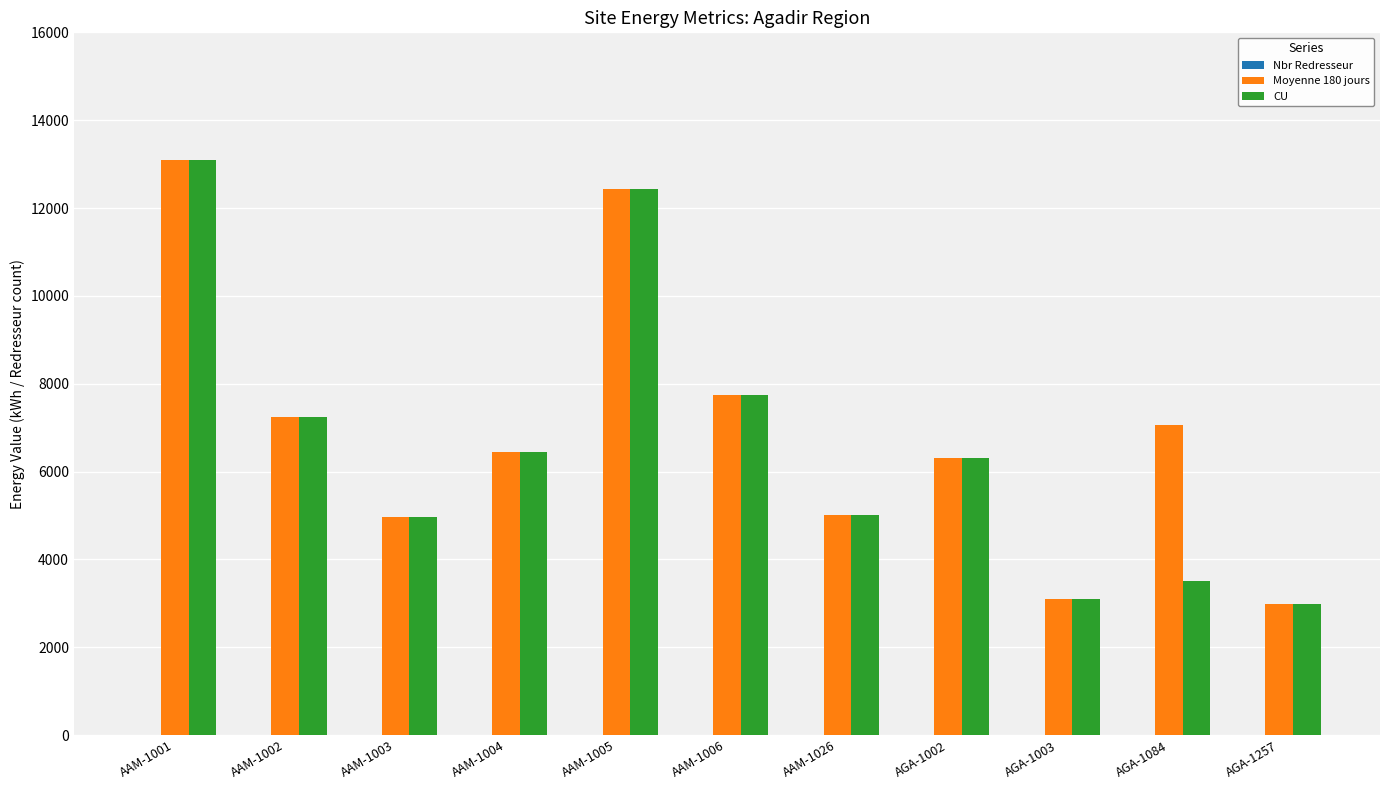

How many series are shown in this chart?

3